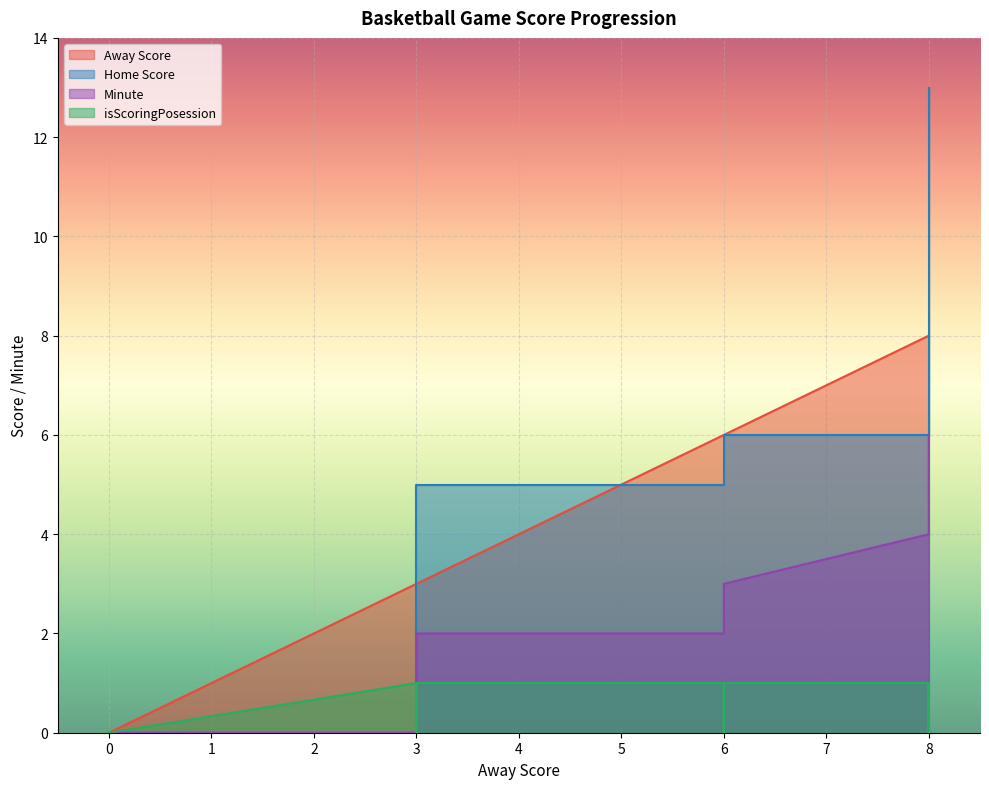

What is the difference between the Away Score values at 8 and 6?

2